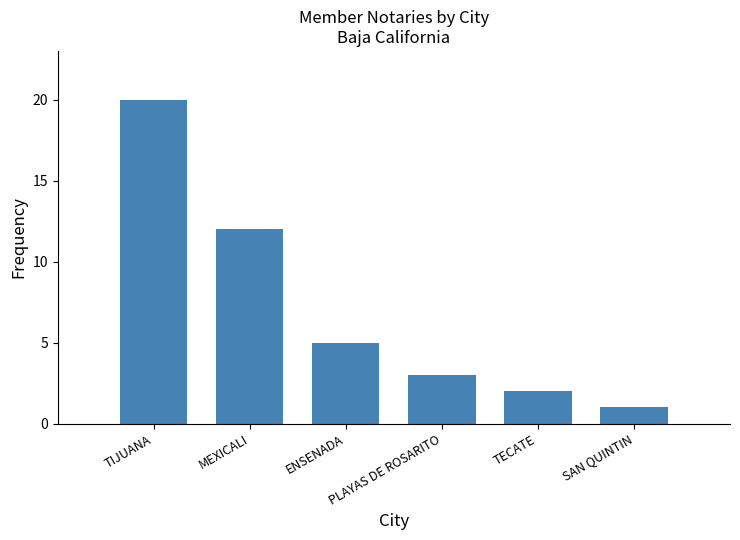

Reading left to right, list all the values displayed in this chart.

TIJUANA=20	MEXICALI=12	ENSENADA=5	PLAYAS DE ROSARITO=3	TECATE=2	SAN QUINTIN=1